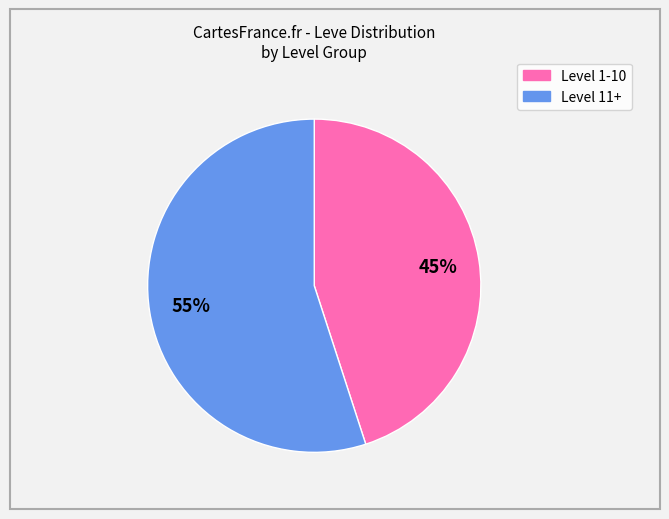

To the nearest percent, what is the difference between the largest and smallest slice percentages?

10%